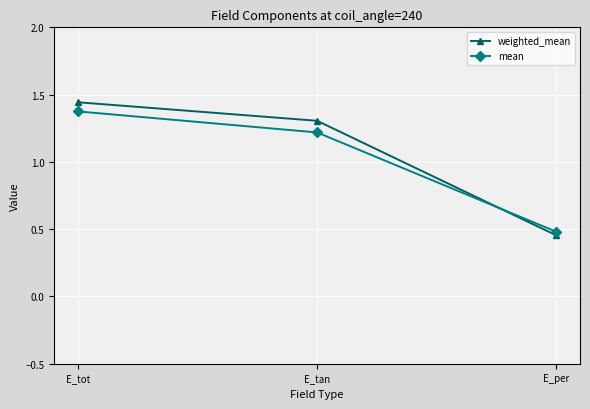

At how many categories does at least one series exceed 0?

3